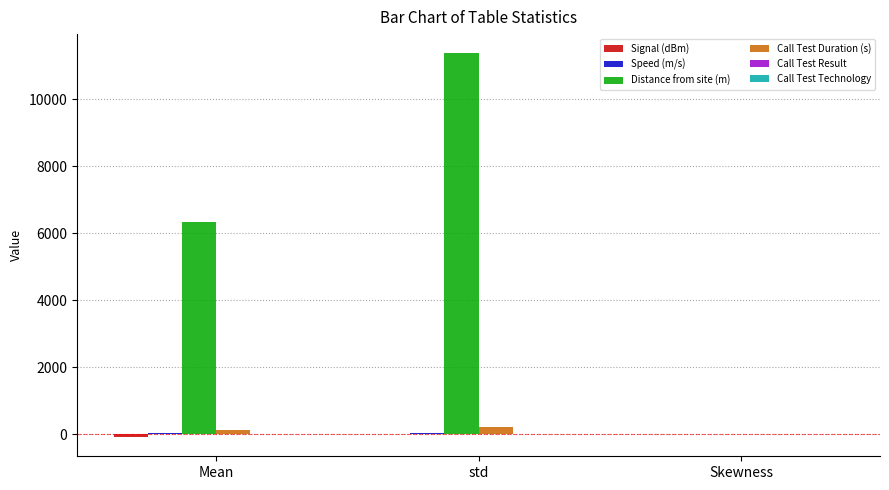

At which category is the sum across all series the highest?

std